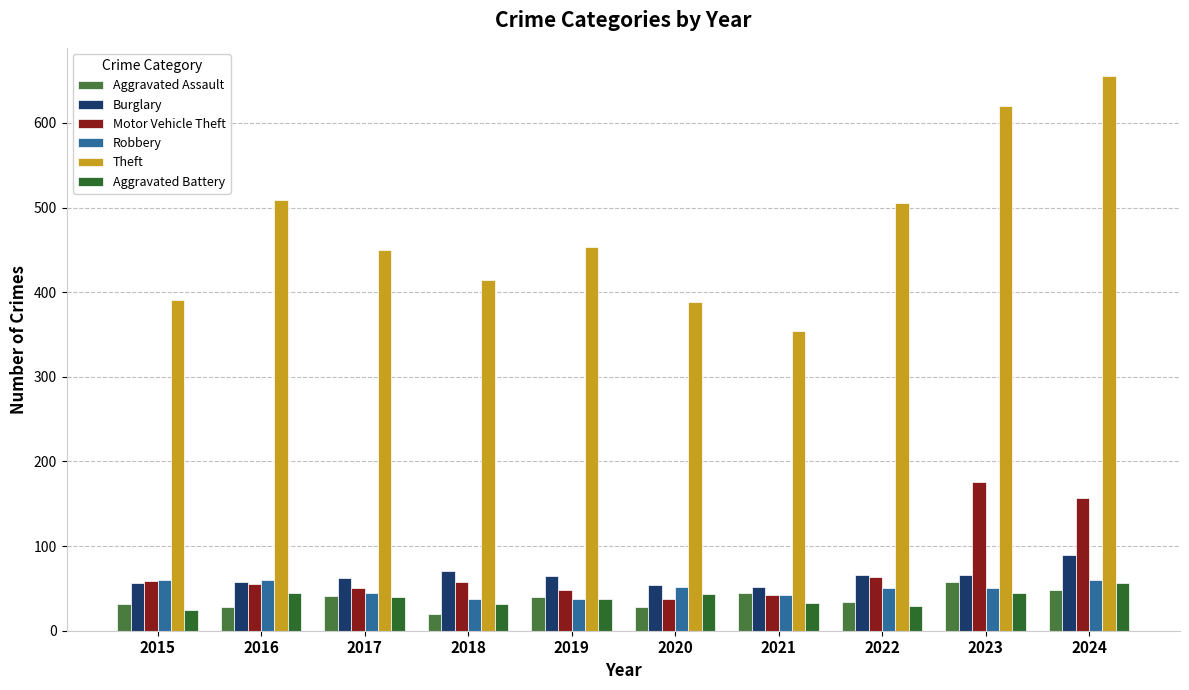

Is it true that Aggravated Assault equals 32 at 2018?

False